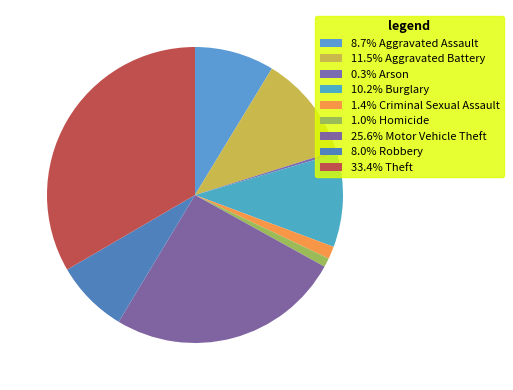

Is there any slice that represents more than half of the pie?

No